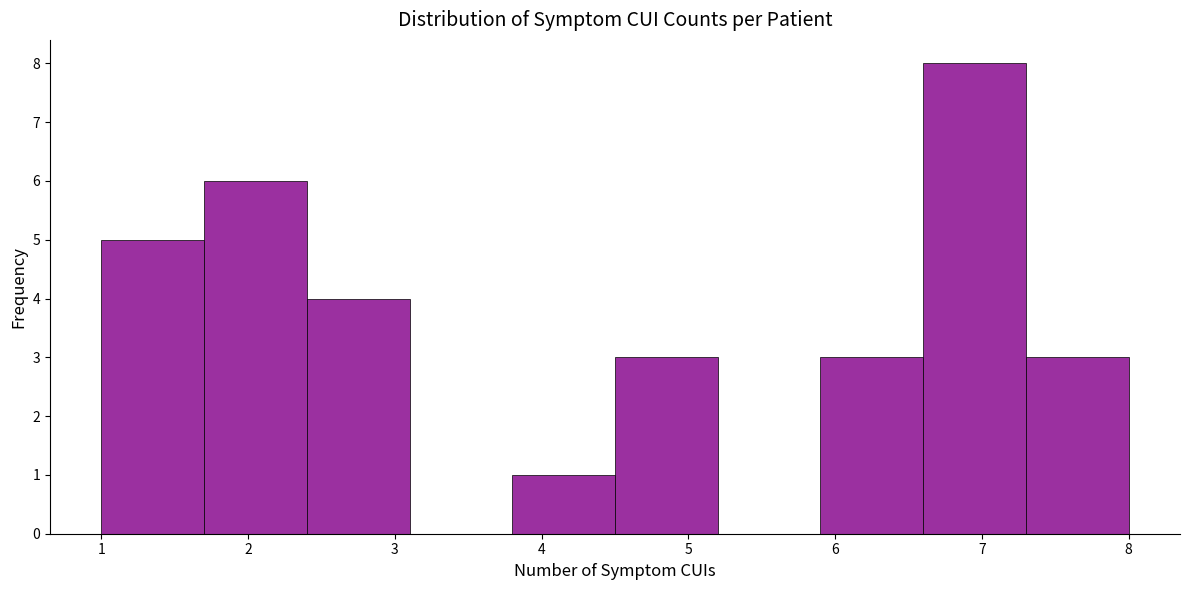

What is the height of the bar covering 6.6 to 7.3 on the x-axis? The values are not printed on the chart, so give them approximately, as read against the axis.

8